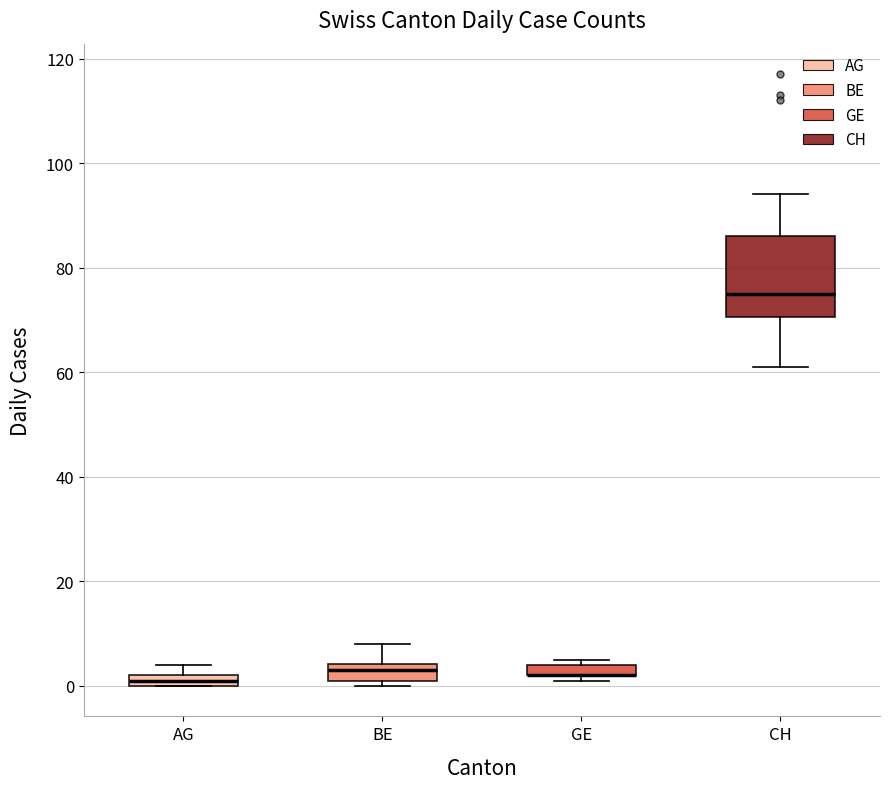

Comparing the boxes themselves (not the whiskers), which one is the tallest?

CH